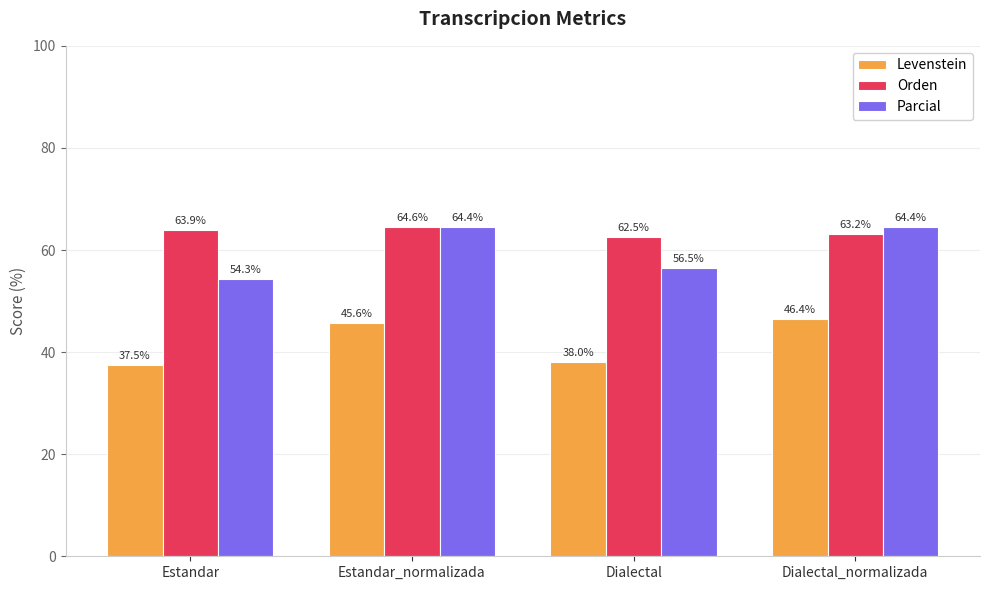

Which series has the largest total across all categories?

Orden